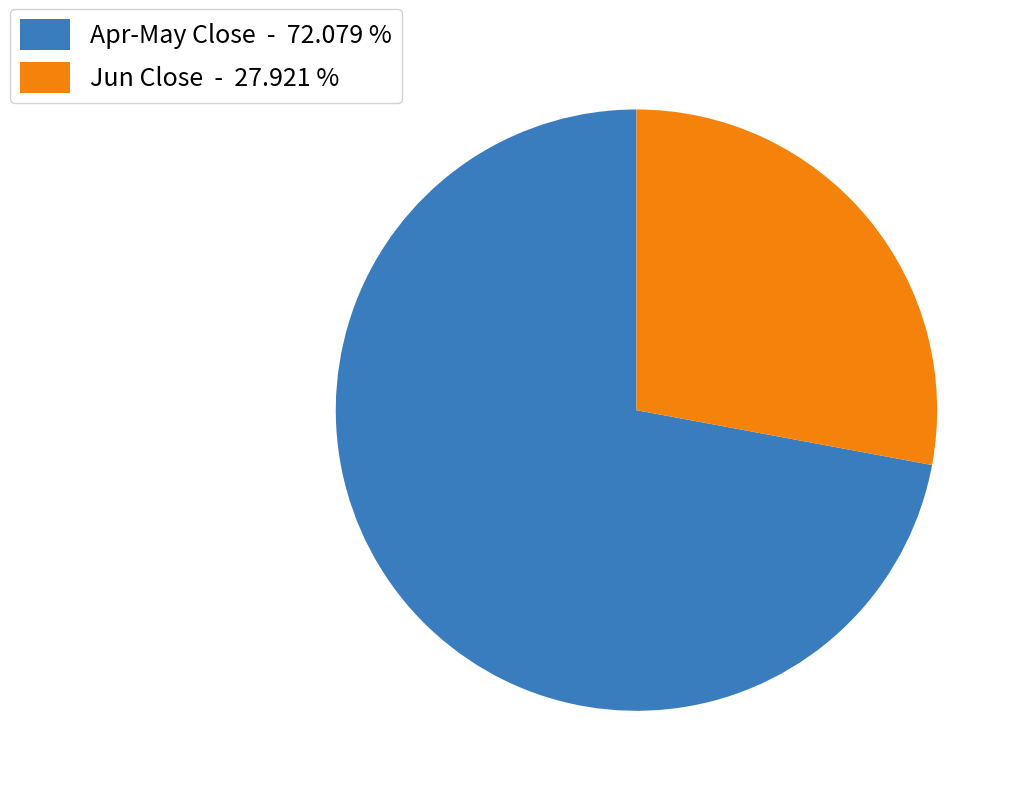

Count the number of slices in the pie.

2